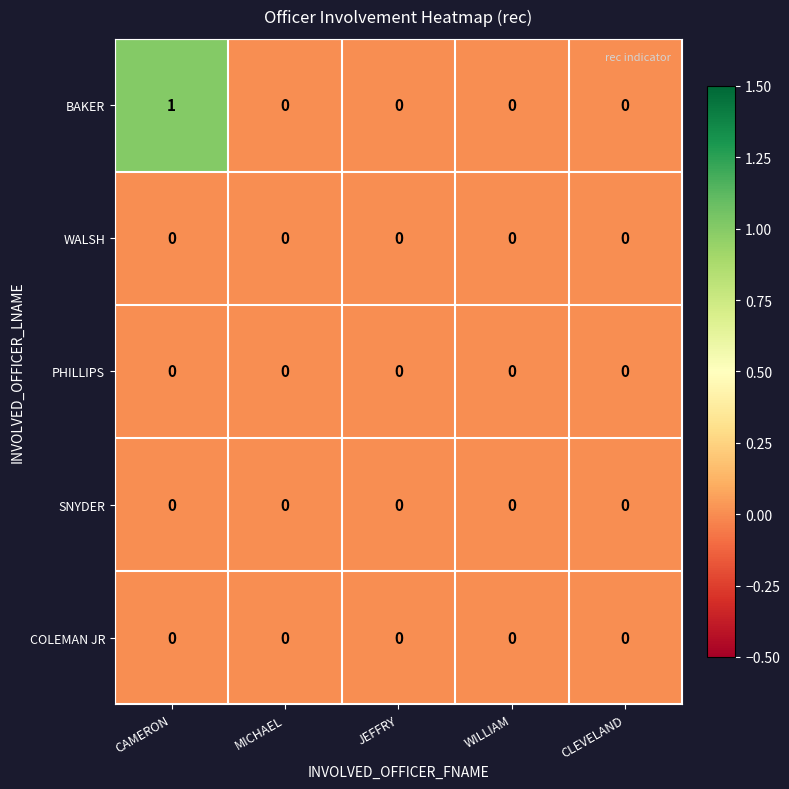

Which label corresponds to the largest value in the chart?

CAMERON